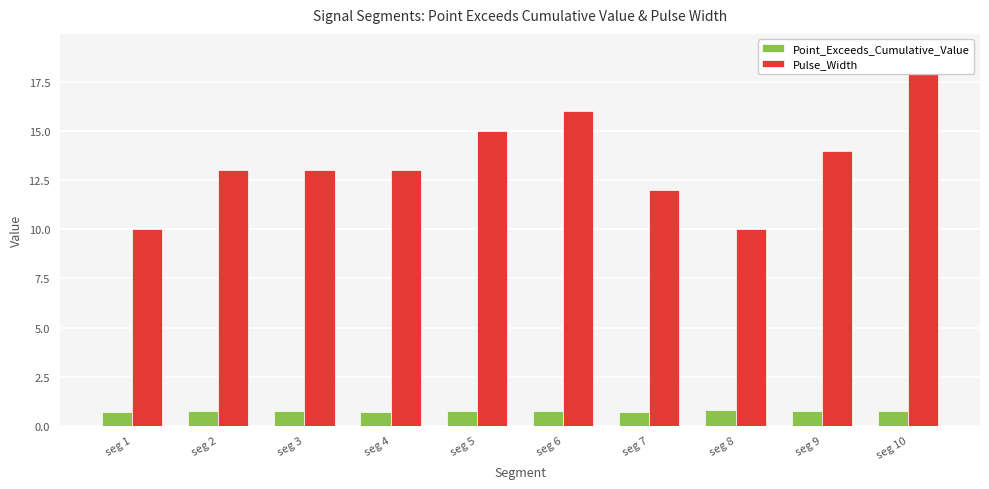

Reading left to right, list all the values displayed in this chart.

Point_Exceeds_Cumulative_Value: seg 1=0.7	seg 2=0.8	seg 3=0.7	seg 4=0.7	seg 5=0.7	seg 6=0.8	seg 7=0.7	seg 8=0.8	seg 9=0.8	seg 10=0.7
Pulse_Width: seg 1=10.0	seg 2=13.0	seg 3=13.0	seg 4=13.0	seg 5=15.0	seg 6=16.0	seg 7=12.0	seg 8=10.0	seg 9=14.0	seg 10=19.0